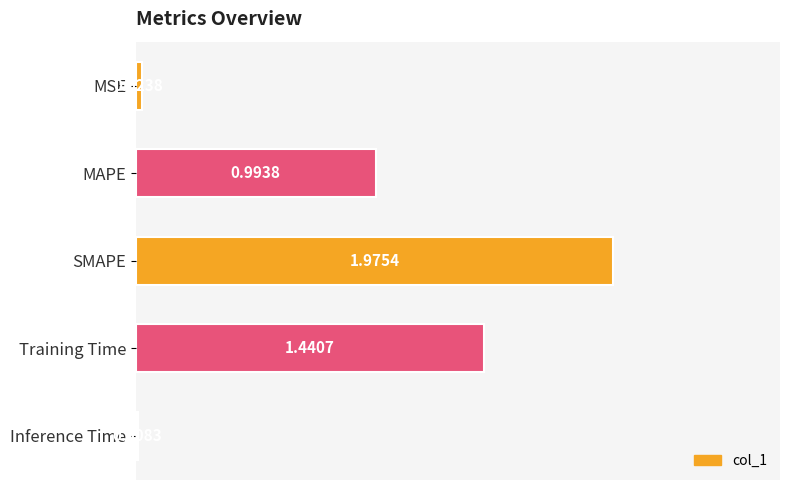

What is the label of the 1st bar from the bottom?

Inference Time